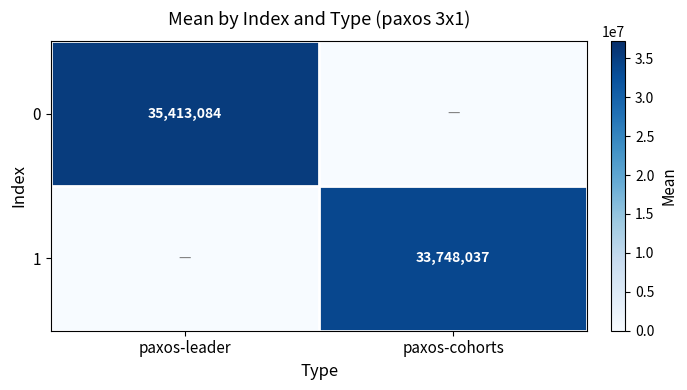

True or false: 1 has a value of 18350077 at paxos-cohorts.

False